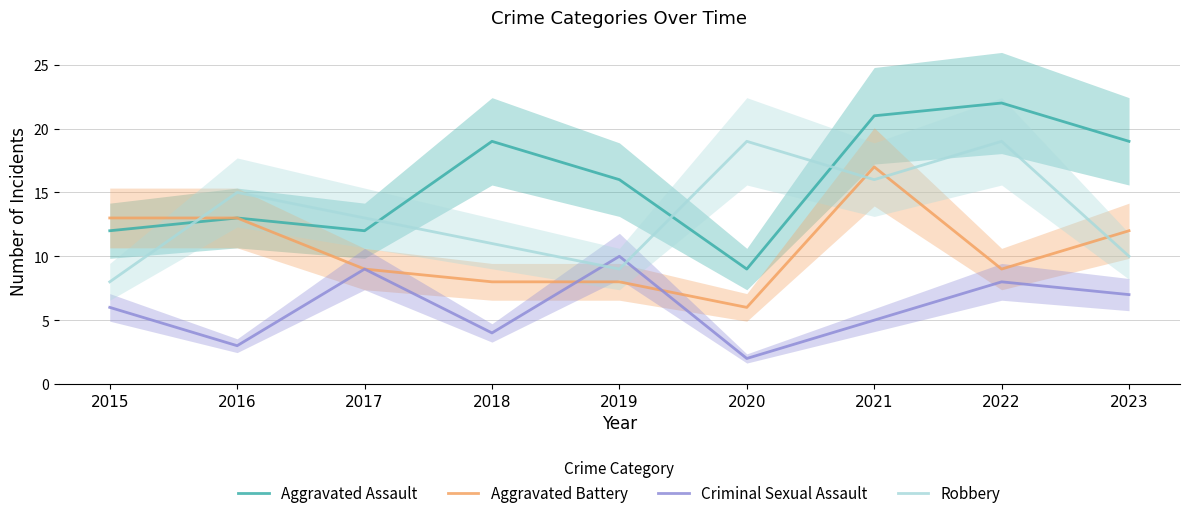

Between which two adjacent categories do Robbery and Criminal Sexual Assault first intersect?

2018 and 2019